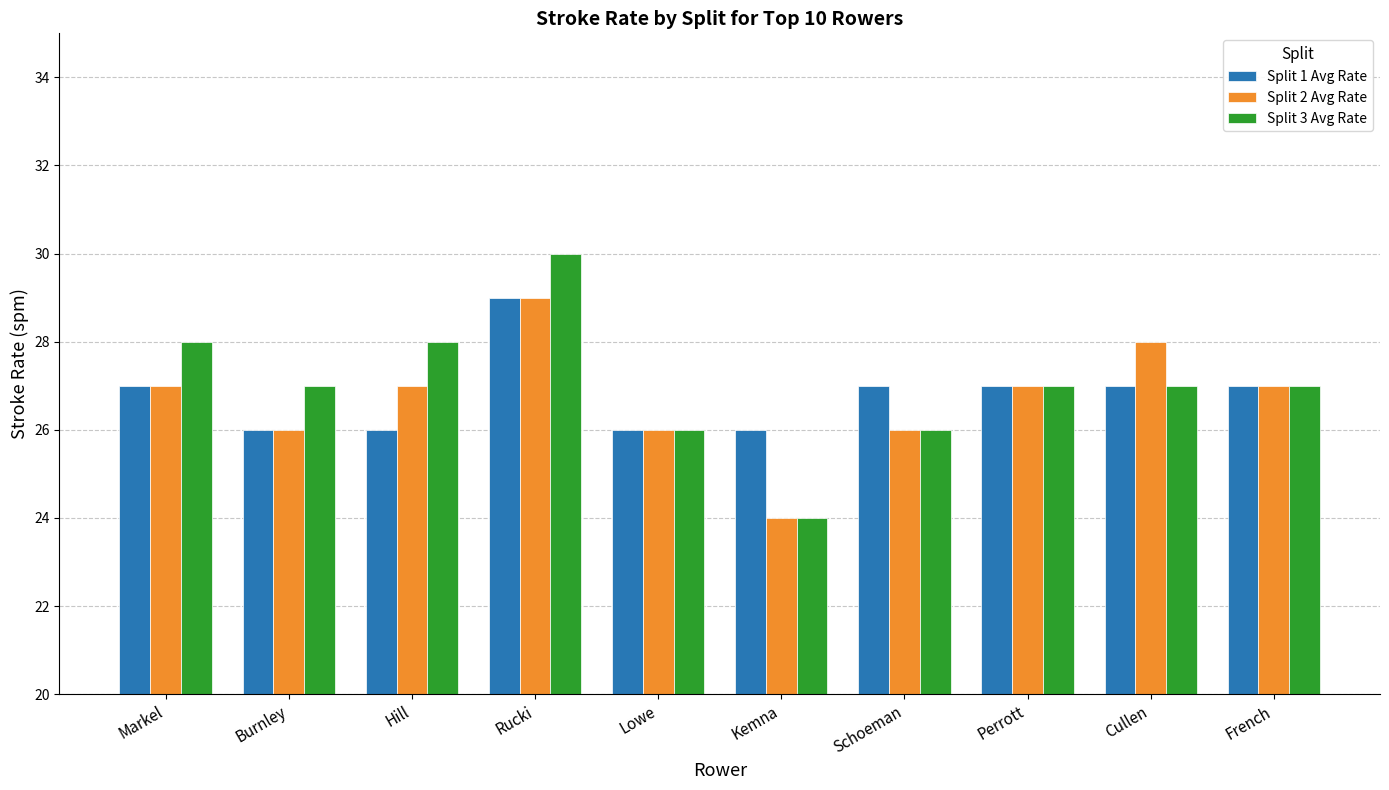

At which category is the sum across all series the highest?

Rucki